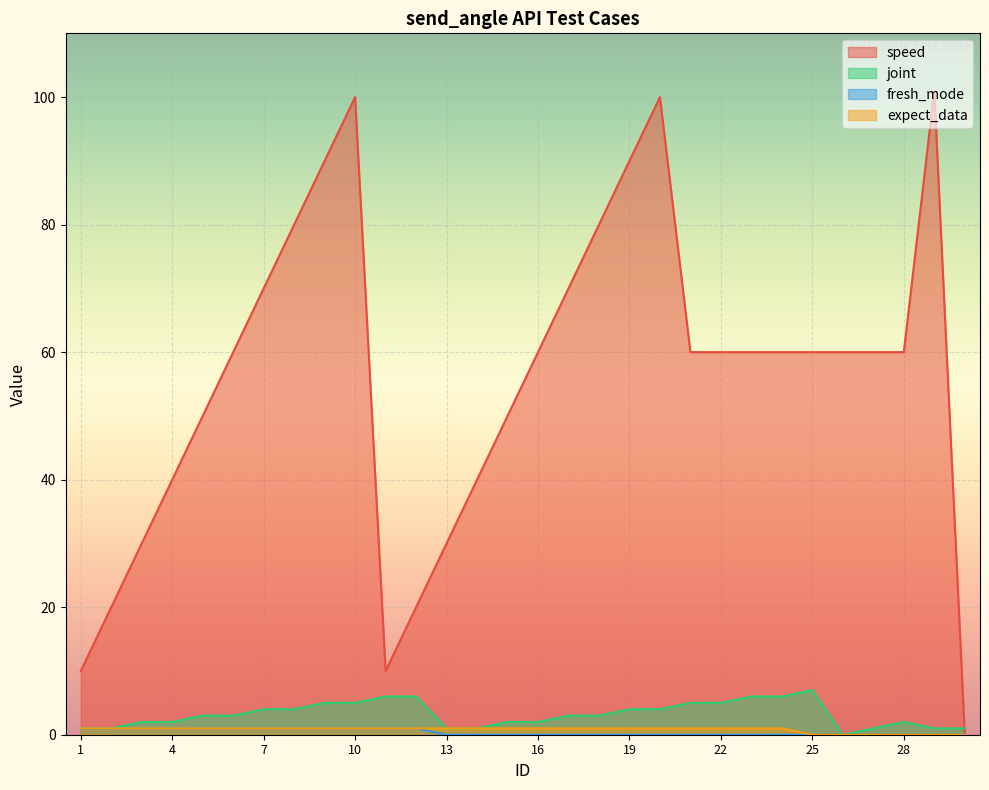

Reading left to right, list all the values displayed in this chart.

speed: 1=10	2=20	3=30	4=40	5=50	6=60	7=70	8=80	9=90	10=100	11=10	12=20	13=30	14=40	15=50	16=60	17=70	18=80	19=90	20=100	21=60	22=60	23=60	24=60	25=60	26=60	27=60	28=60	29=101	30=0
joint: 1=1	2=1	3=2	4=2	5=3	6=3	7=4	8=4	9=5	10=5	11=6	12=6	13=1	14=1	15=2	16=2	17=3	18=3	19=4	20=4	21=5	22=5	23=6	24=6	25=7	26=0	27=1	28=2	29=1	30=1
fresh_mode: 1=1	2=1	3=1	4=1	5=1	6=1	7=1	8=1	9=1	10=1	11=1	12=1	13=0	14=0	15=0	16=0	17=0	18=0	19=0	20=0	21=0	22=0	23=0	24=0	25=0	26=0	27=0	28=0	29=0	30=0
expect_data: 1=1	2=1	3=1	4=1	5=1	6=1	7=1	8=1	9=1	10=1	11=1	12=1	13=1	14=1	15=1	16=1	17=1	18=1	19=1	20=1	21=1	22=1	23=1	24=1	25=0	26=0	27=0	28=0	29=0	30=0